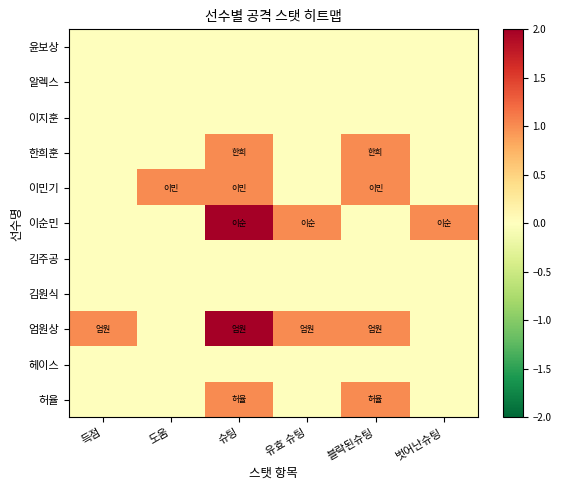

Which series has the largest total across all categories?

엄원상